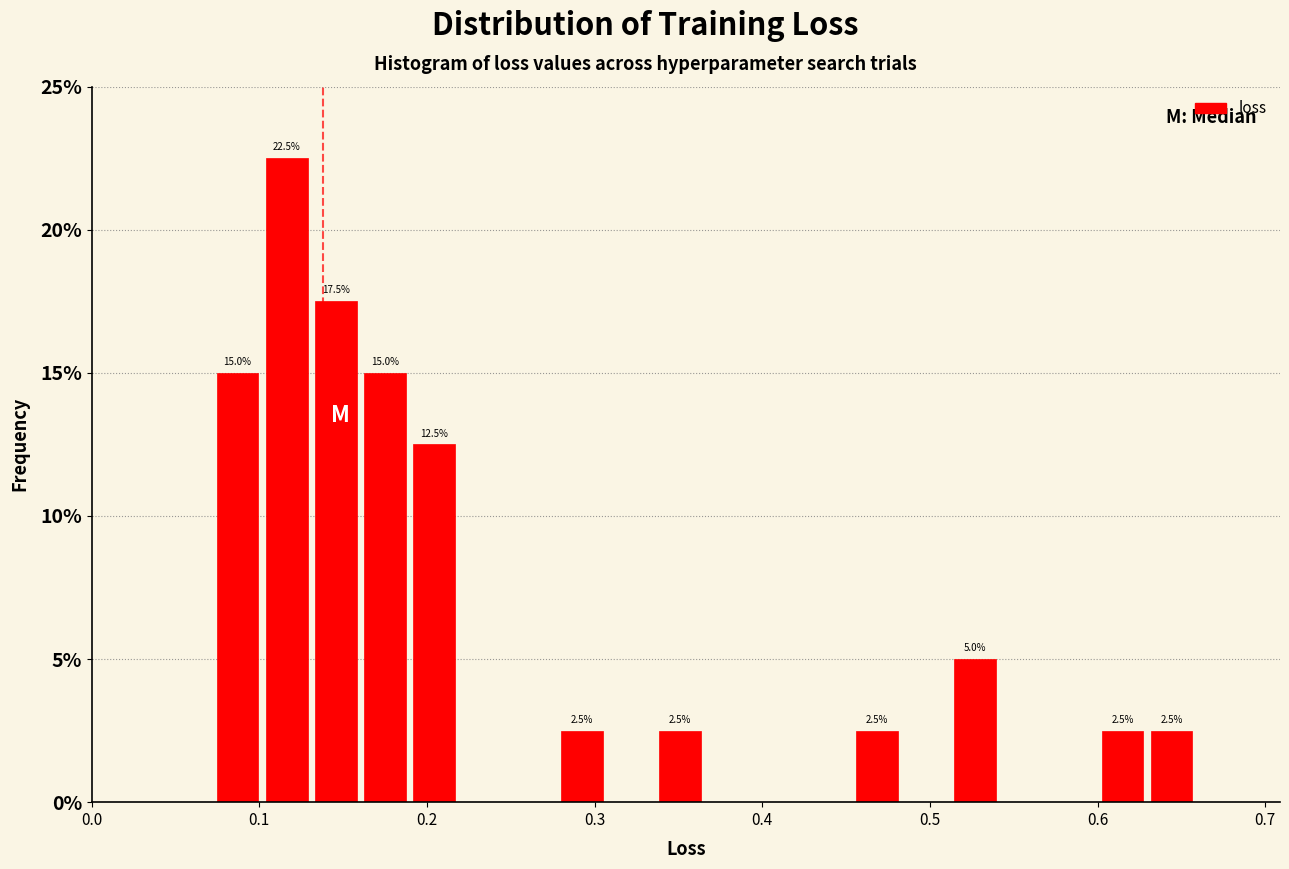

Read against the x-axis, roughly where is the centre of the tallest bar?

0.12